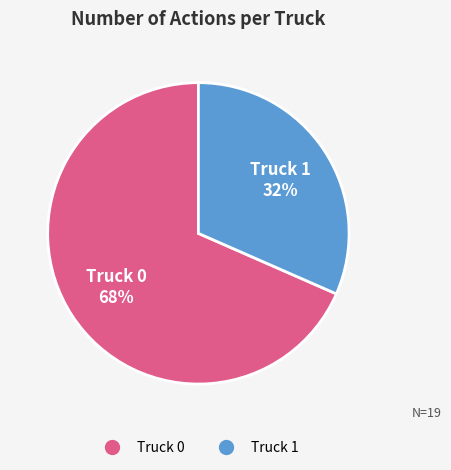

Rank the categories by value from lowest to highest.

Truck 1, Truck 0